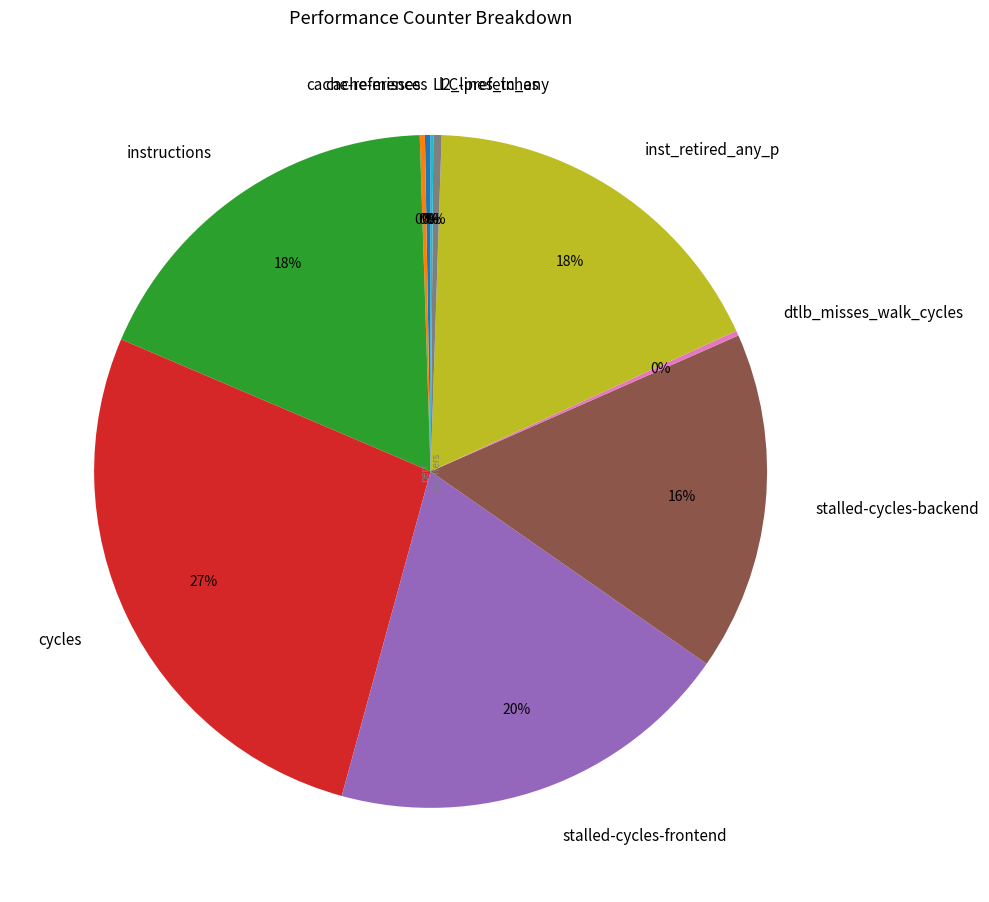

What is the largest slice in the pie chart?

cycles